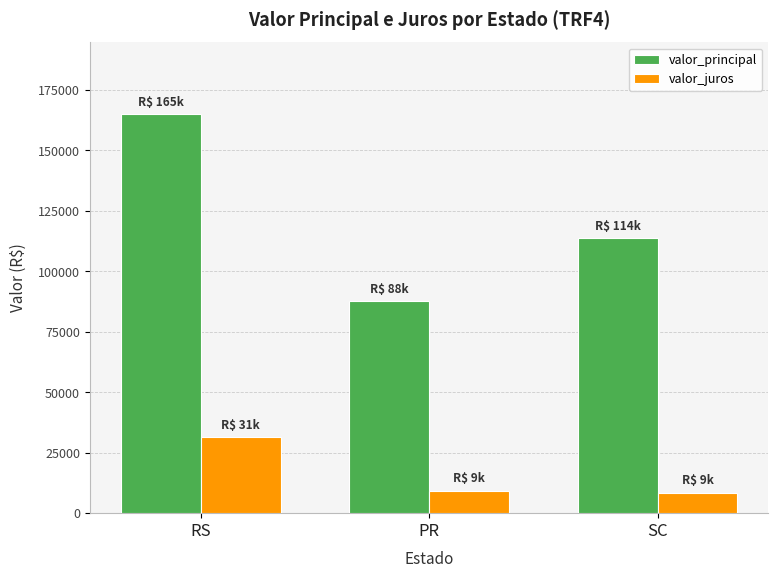

Which series has the largest total across all categories?

valor_principal